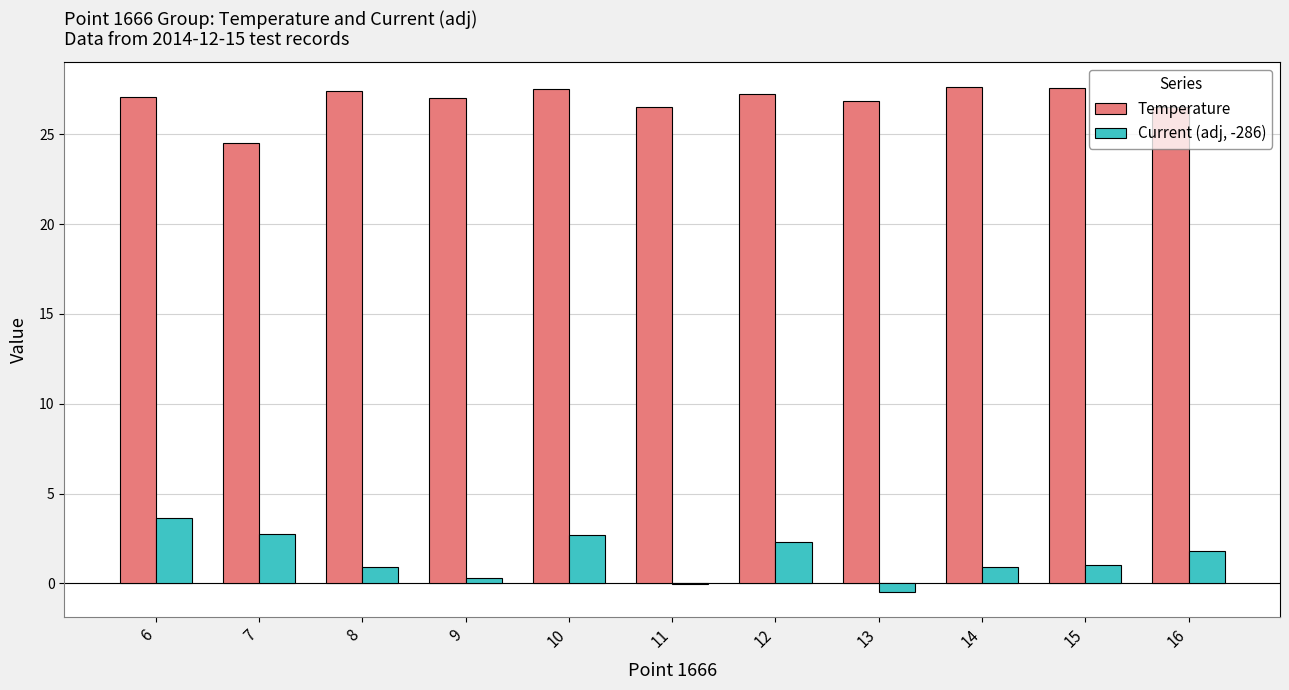

How many data points does each series have?

11